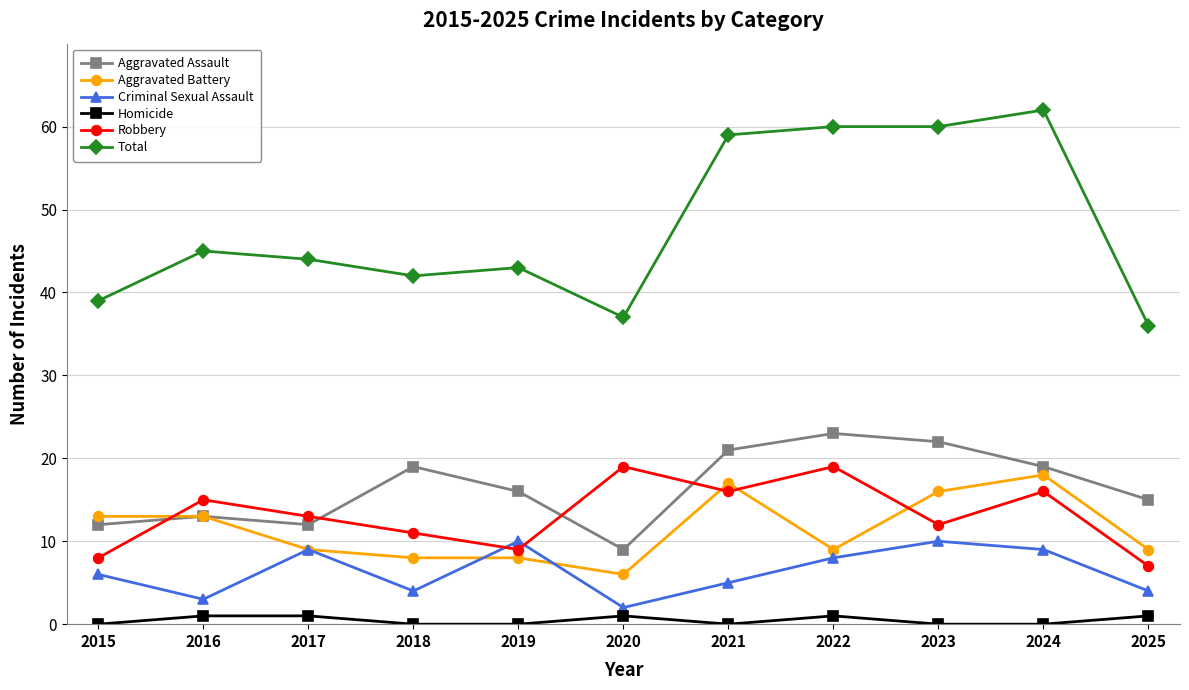

Where is the first local maximum for Total?

2016